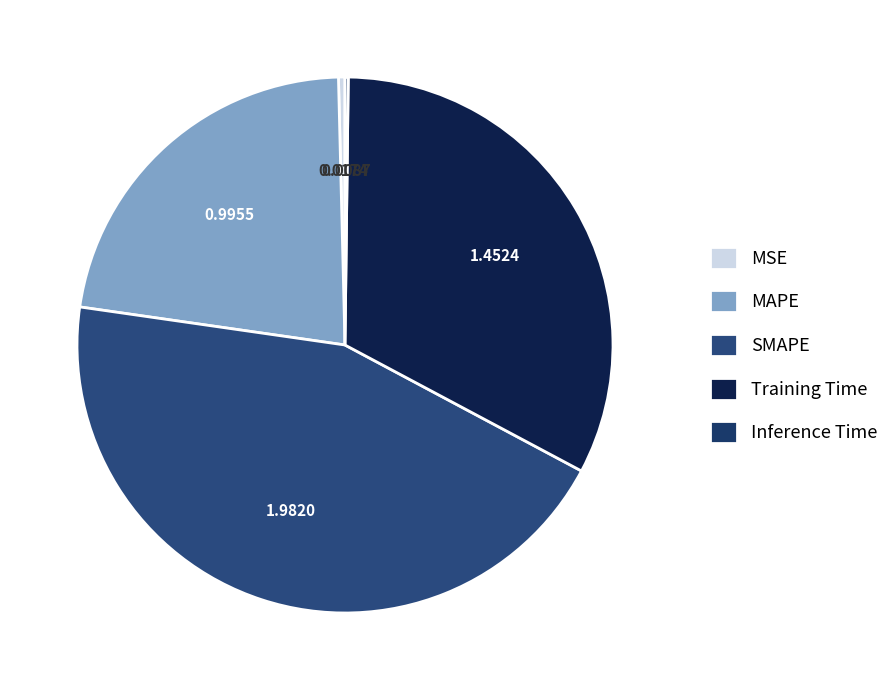

Which slice is the smallest?

Inference Time